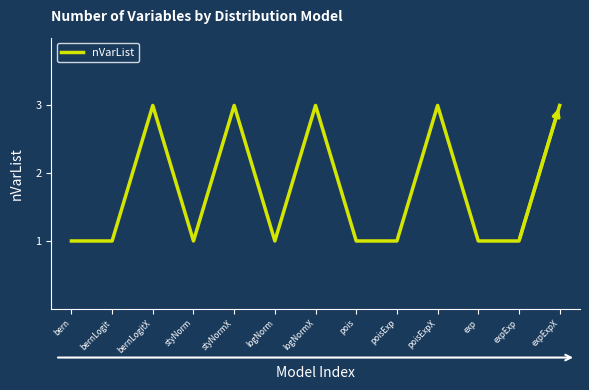

What is the ratio of the value at bern to the value at poisExp?

1.0